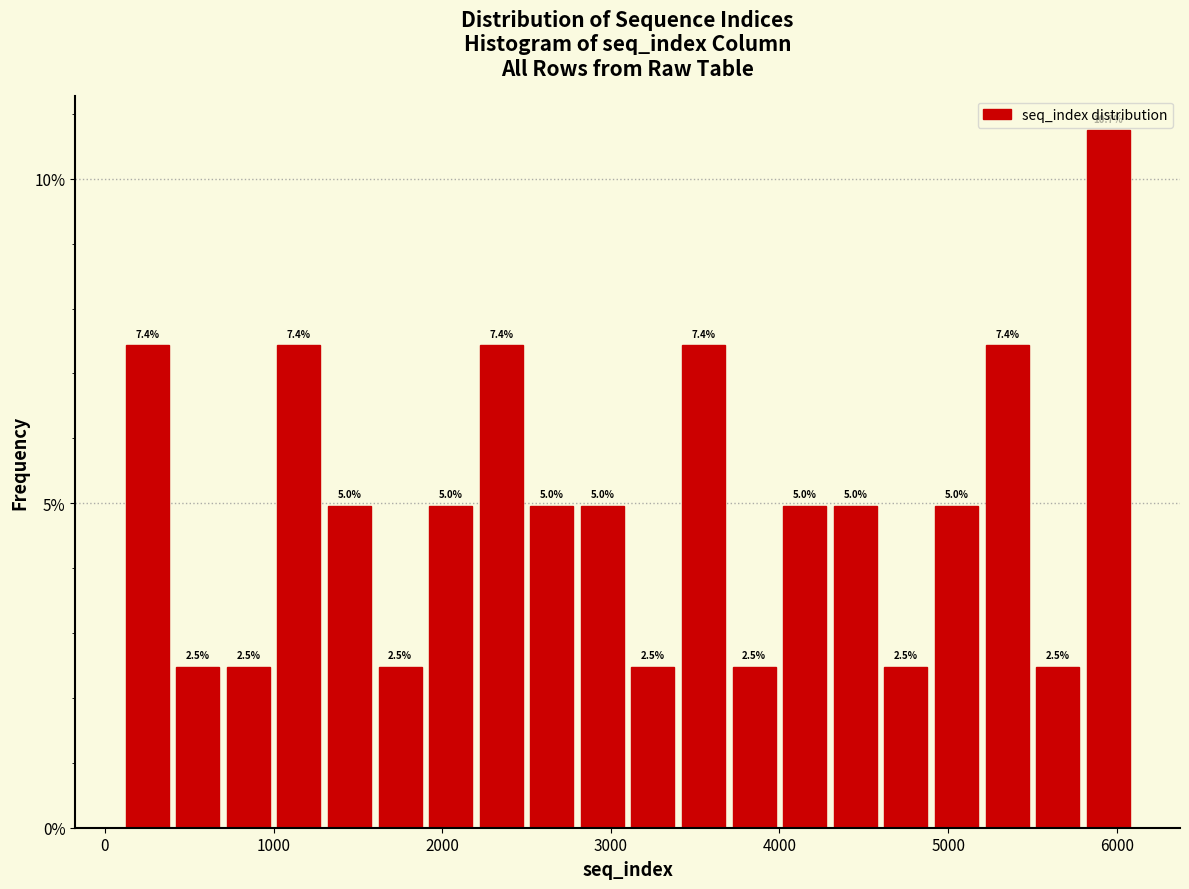

Read against the x-axis, roughly where is the centre of the tallest bar?

6000